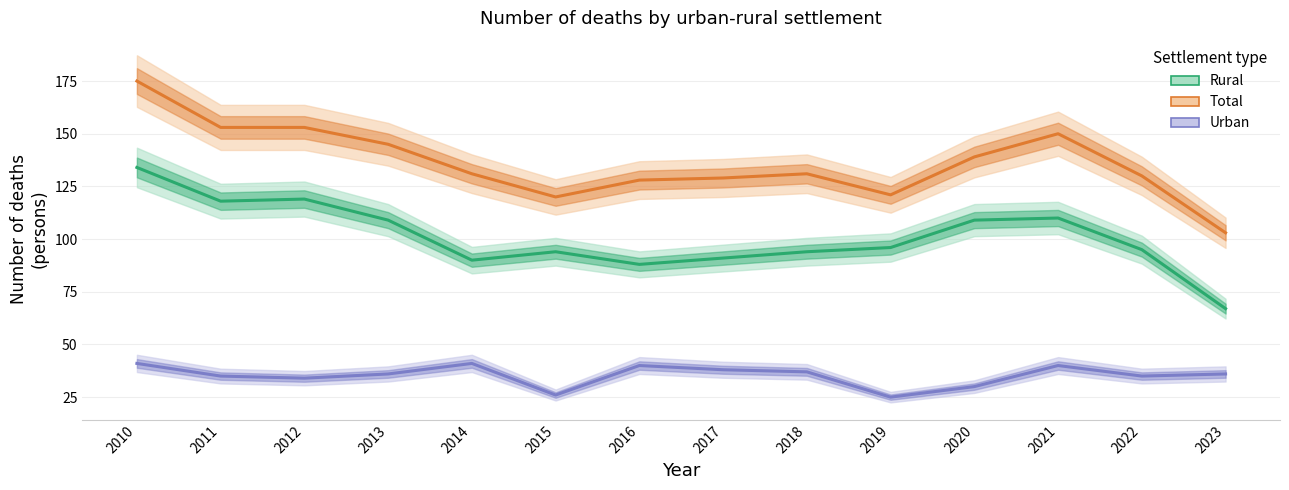

Reading left to right, list all the values displayed in this chart.

Rural: 2010=134	2011=118	2012=119	2013=109	2014=90	2015=94	2016=88	2017=91	2018=94	2019=96	2020=109	2021=110	2022=95	2023=67
Total: 2010=175	2011=153	2012=153	2013=145	2014=131	2015=120	2016=128	2017=129	2018=131	2019=121	2020=139	2021=150	2022=130	2023=103
Urban: 2010=41	2011=35	2012=34	2013=36	2014=41	2015=26	2016=40	2017=38	2018=37	2019=25	2020=30	2021=40	2022=35	2023=36